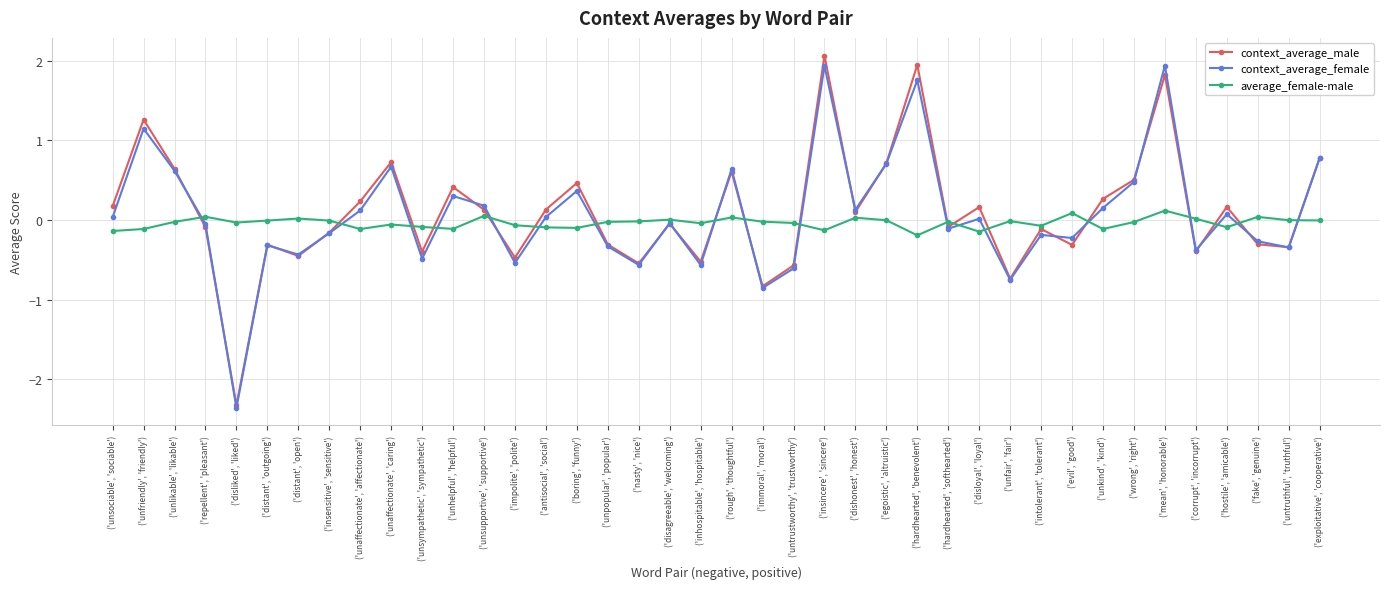

True or false: average_female-male has a value of -0.1 at ('hostile', 'amicable').

True